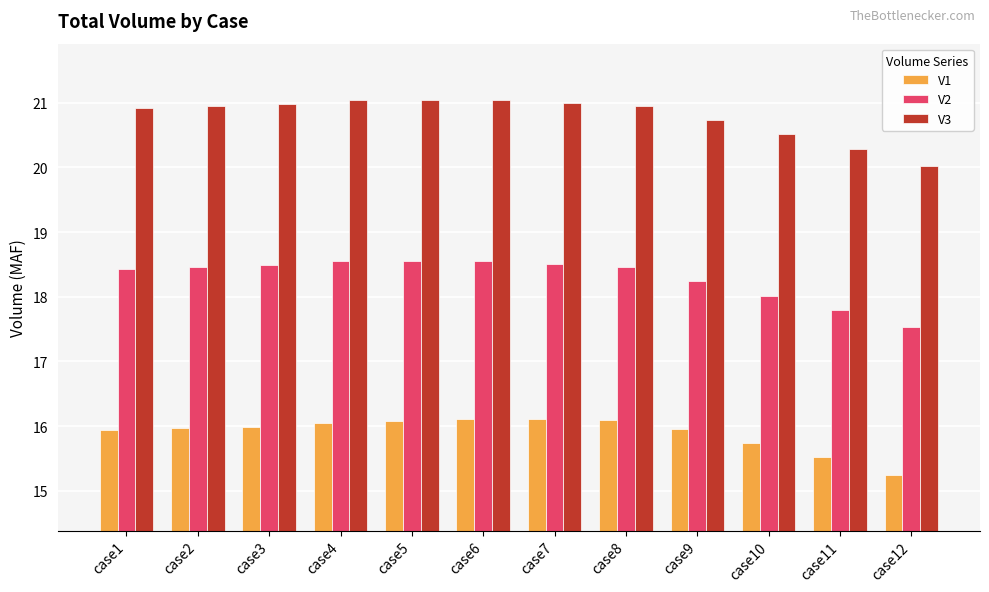

What is the greatest value displayed?

21.0